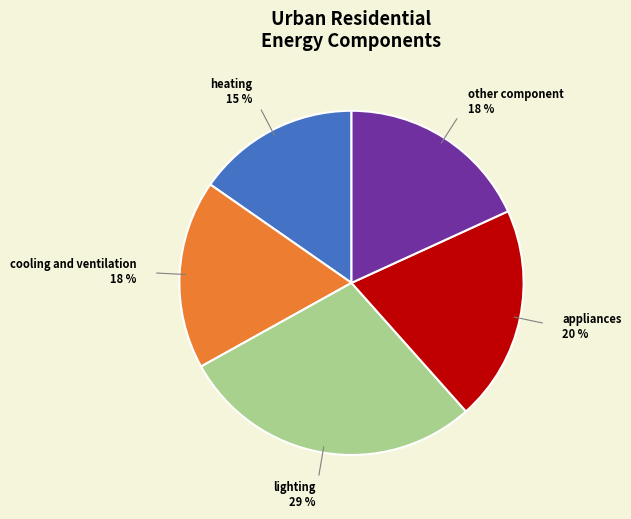

Is there any slice that represents more than half of the pie?

No